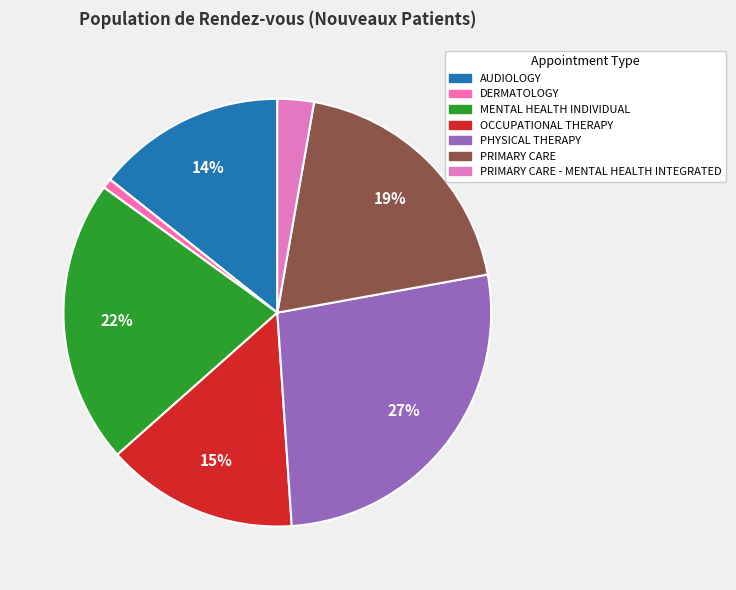

How many segments does this pie chart have?

7